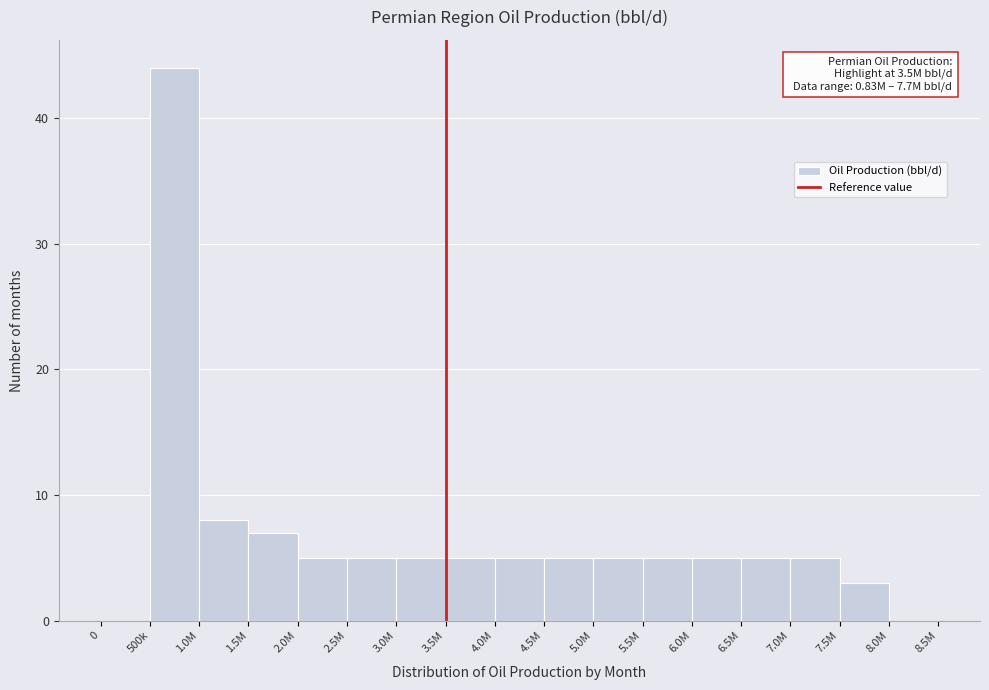

Reading right to left, list all the values displayed in this chart.

8.0M=0	7.5M=3	7.0M=5	6.5M=5	6.0M=5	5.5M=5	5.0M=5	4.5M=5	4.0M=5	3.5M=5	3.0M=5	2.5M=5	2.0M=5	1.5M=7	1.0M=8	500k=44	0=0